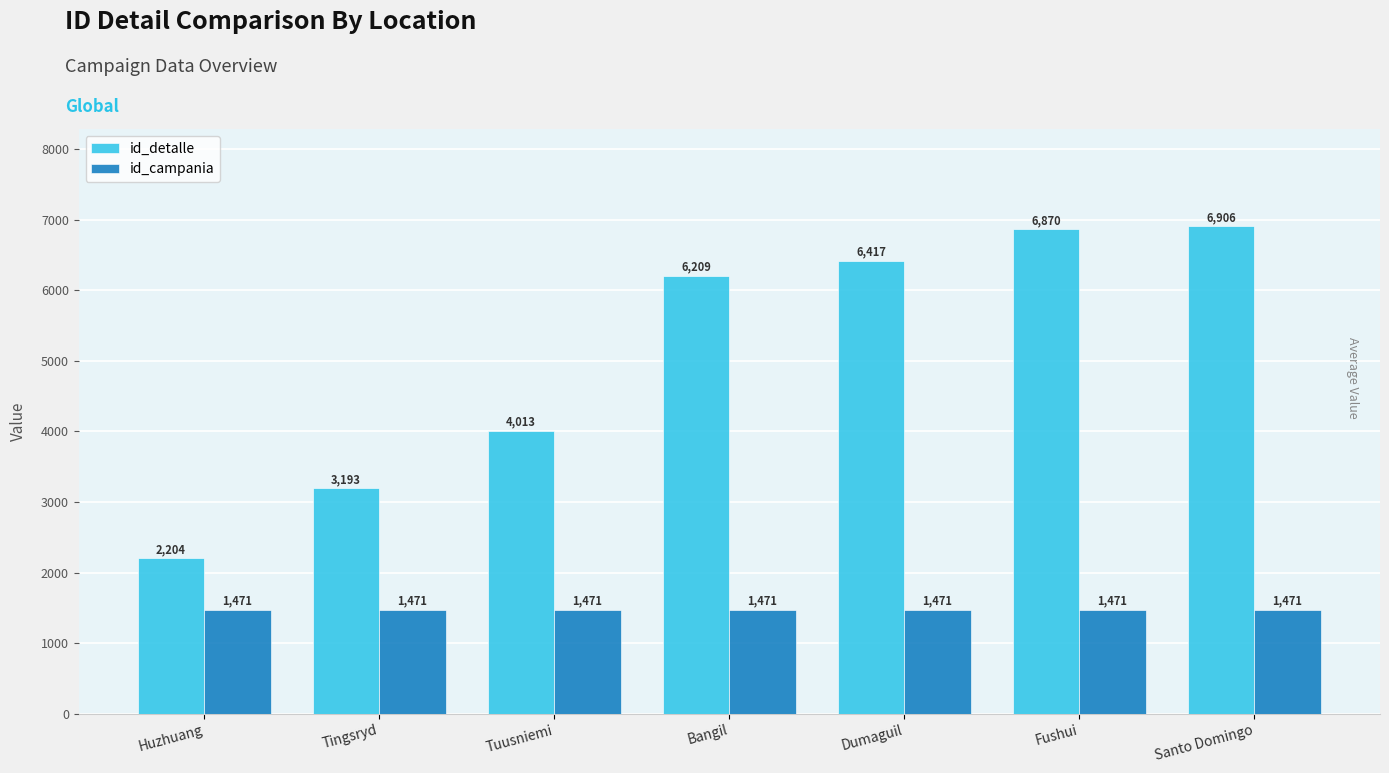

Reading left to right, transcribe all the data shown in this chart.

id_detalle: Huzhuang=2204	Tingsryd=3193	Tuusniemi=4013	Bangil=6209	Dumaguil=6417	Fushui=6870	Santo Domingo=6906
id_campania: Huzhuang=1471	Tingsryd=1471	Tuusniemi=1471	Bangil=1471	Dumaguil=1471	Fushui=1471	Santo Domingo=1471